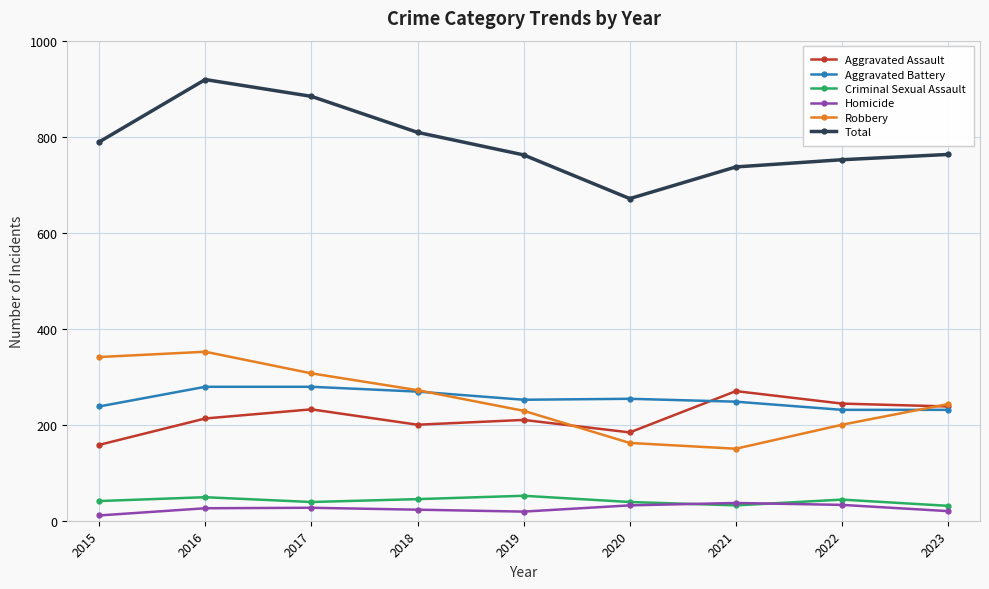

At which label does Robbery reach its minimum?

2021